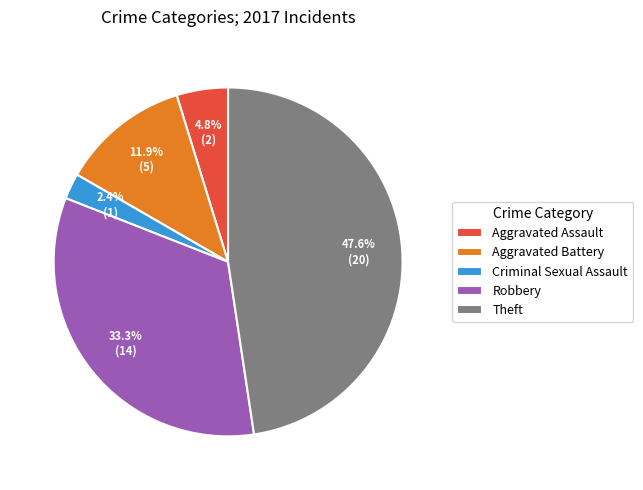

Is it true that Theft is 48% of the pie?

True